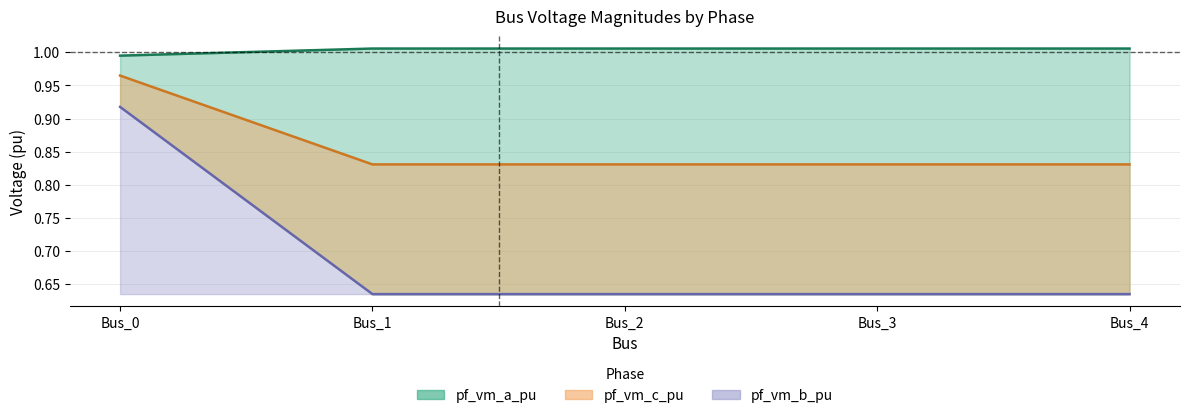

True or false: pf_vm_a_pu and pf_vm_b_pu intersect in this chart.

False